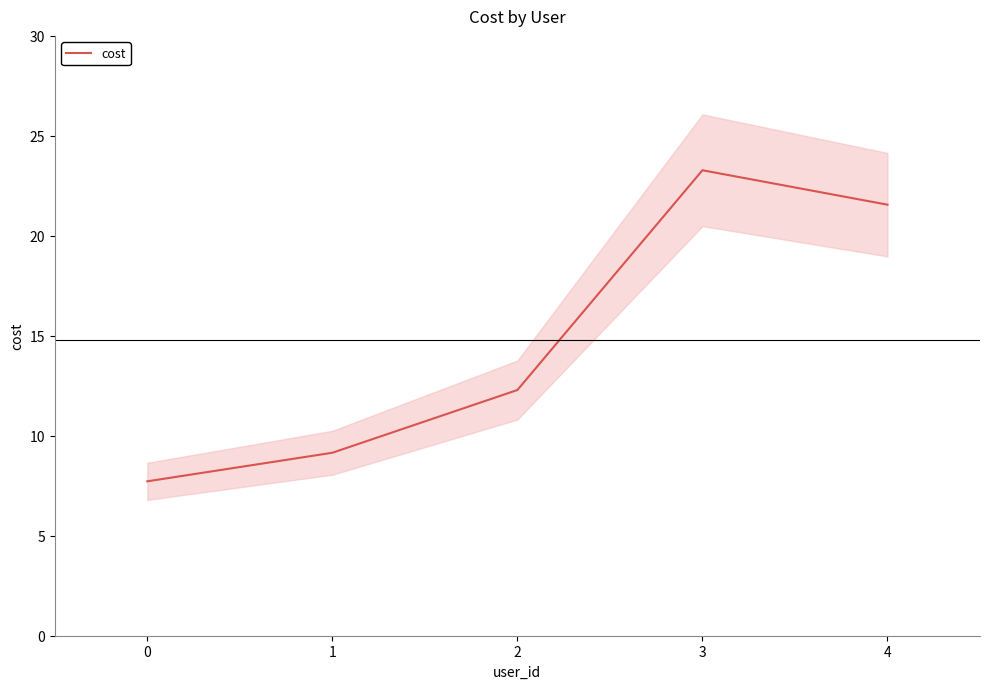

At which label does the data first exceed 12?

2